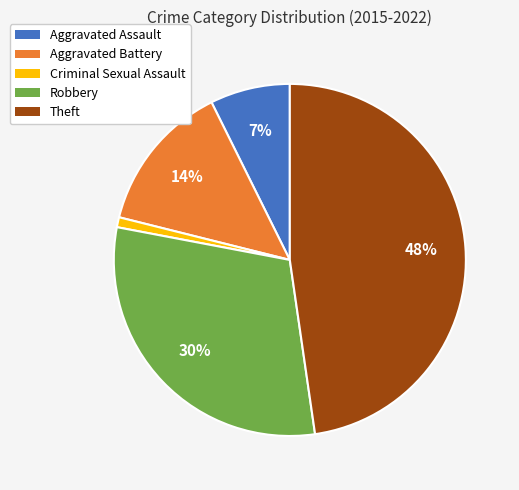

The Robbery slice represents 30% of the pie. True or false?

True